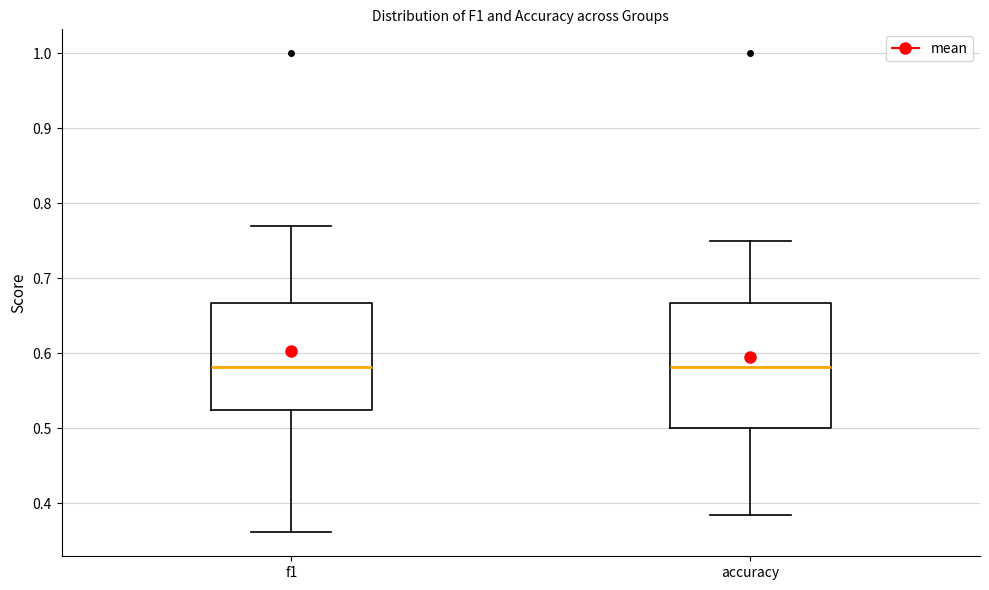

Reading left to right, read every box against the y-axis: the position of its median line, the range the box covers, and the ends of its whiskers. The values are not printed on the chart, so give them approximately, as read against the axis.

f1: median 0.58, box 0.53 to 0.67, whiskers 0.36 to 0.77
accuracy: median 0.58, box 0.50 to 0.67, whiskers 0.38 to 0.75